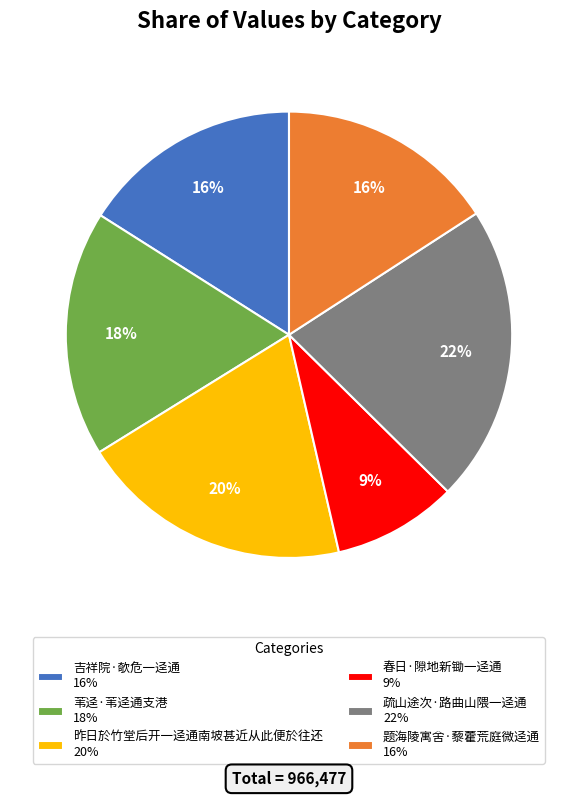

To the nearest percent, what percentage of the pie is 吉祥院·欹危一迳通?

16%